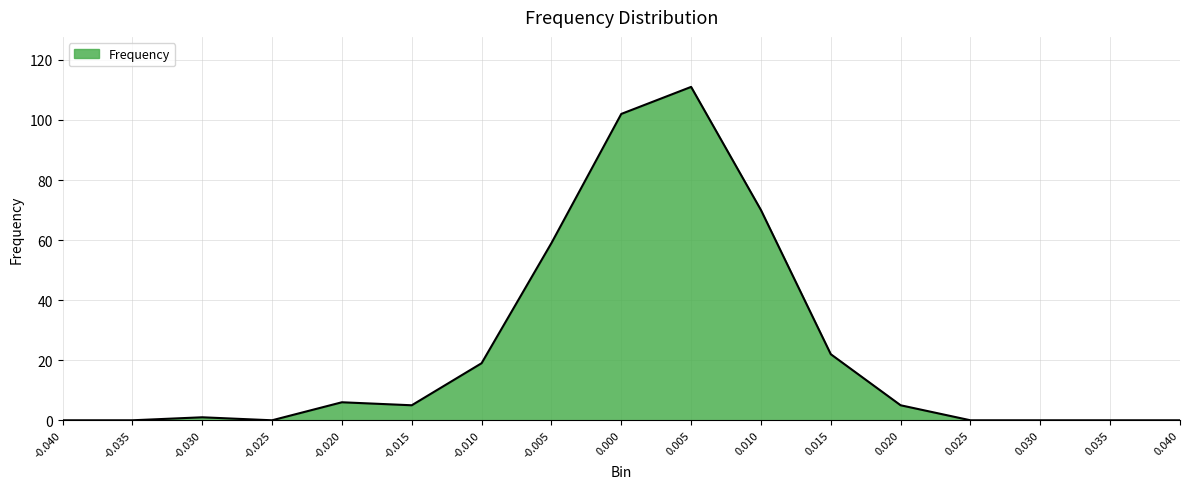

Count the number of data series in this chart.

1